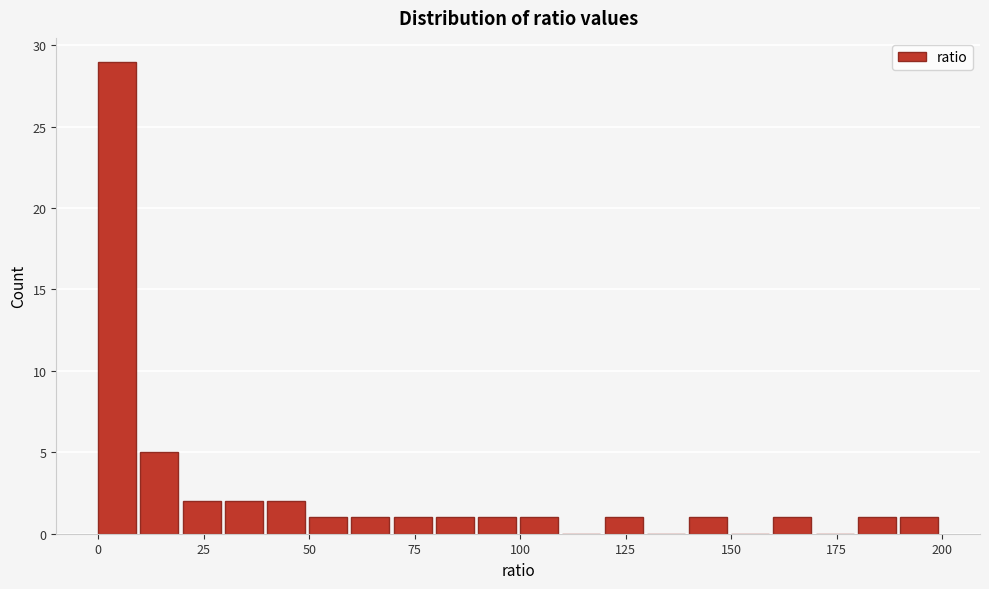

Read against the x-axis, roughly where is the centre of the tallest bar?

5